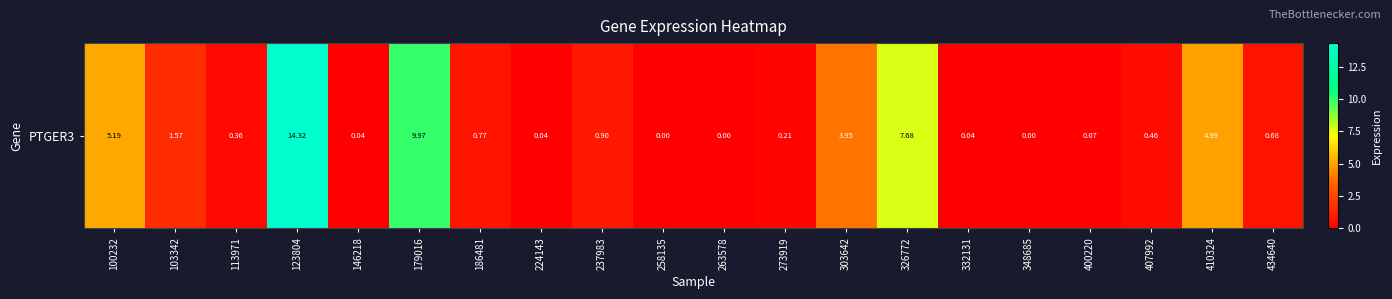

Count the number of categories in the chart.

20